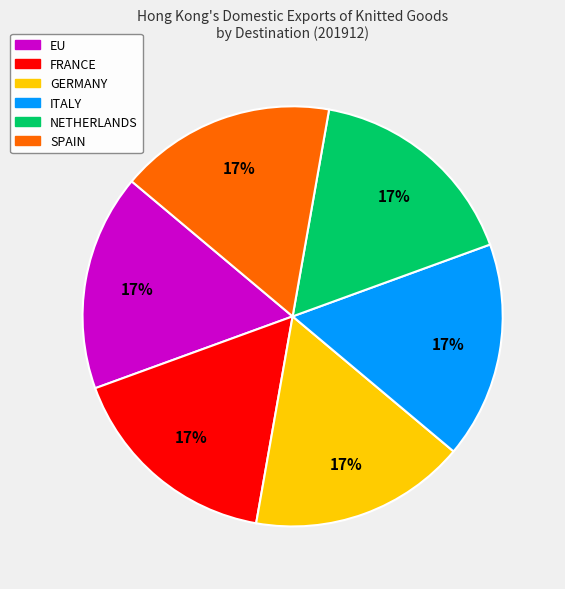

Is there any slice that represents more than half of the pie?

No